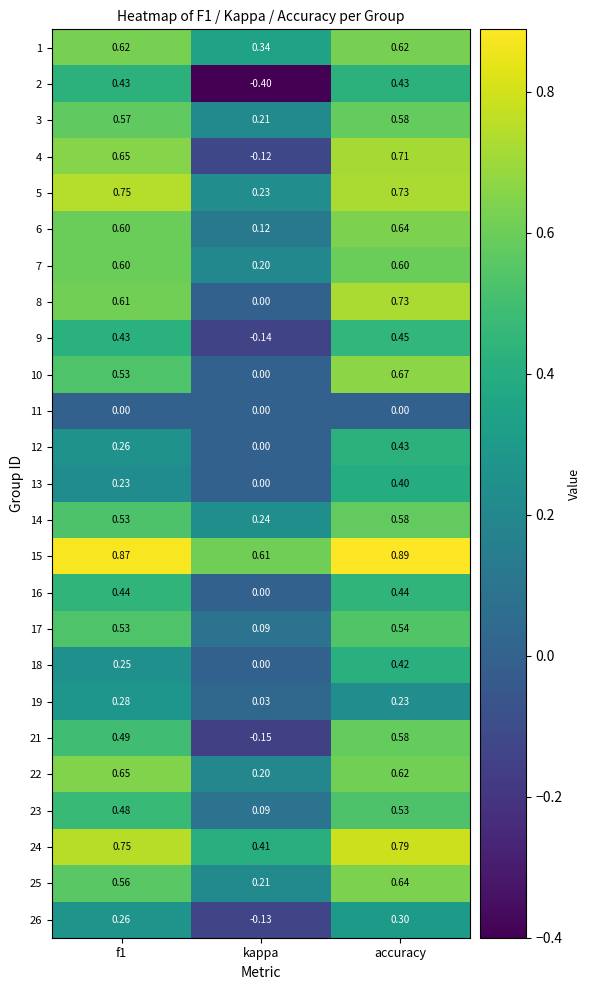

Where is 15 nearest to the value 0?

kappa